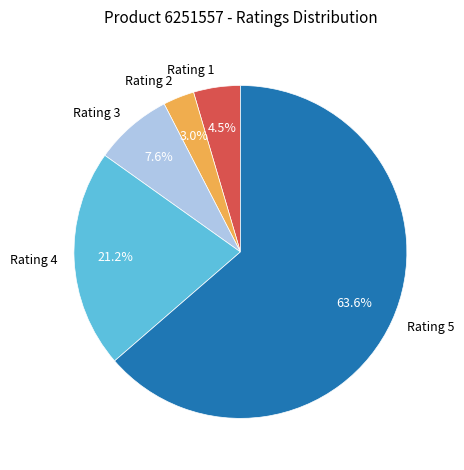

What is the smallest slice in the pie chart?

Rating 2